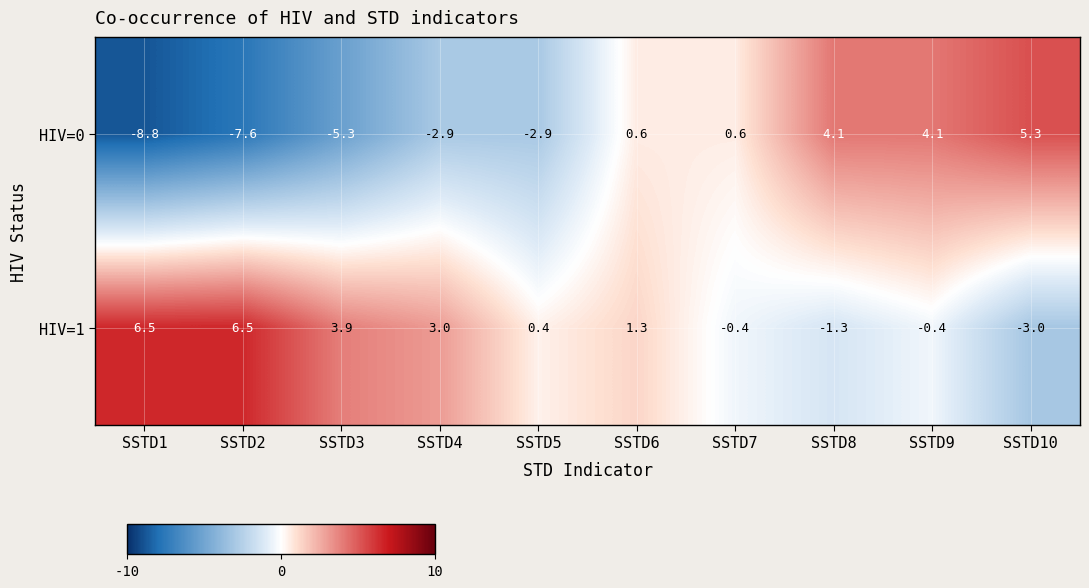

List the series in order of their peak value, lowest first.

HIV=0, HIV=1